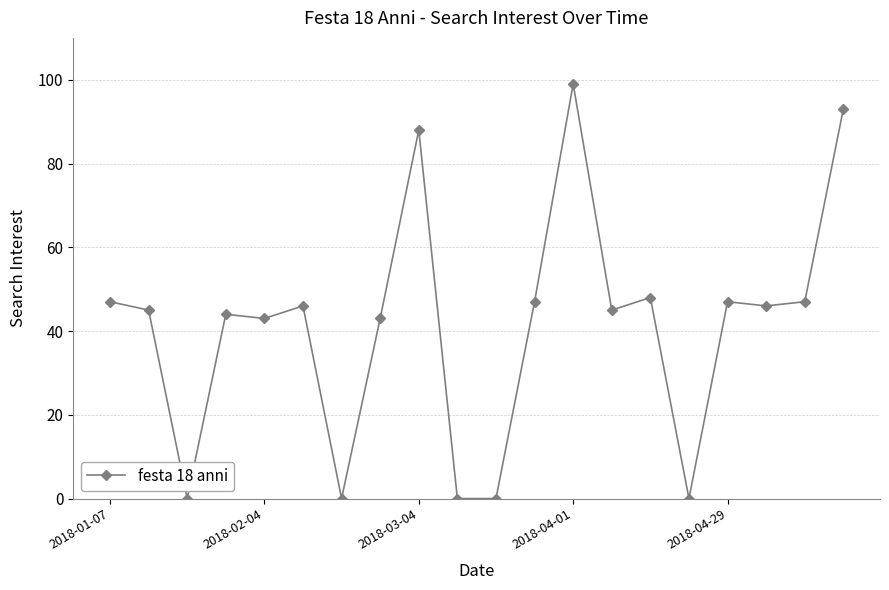

What is the sum of all values?

828